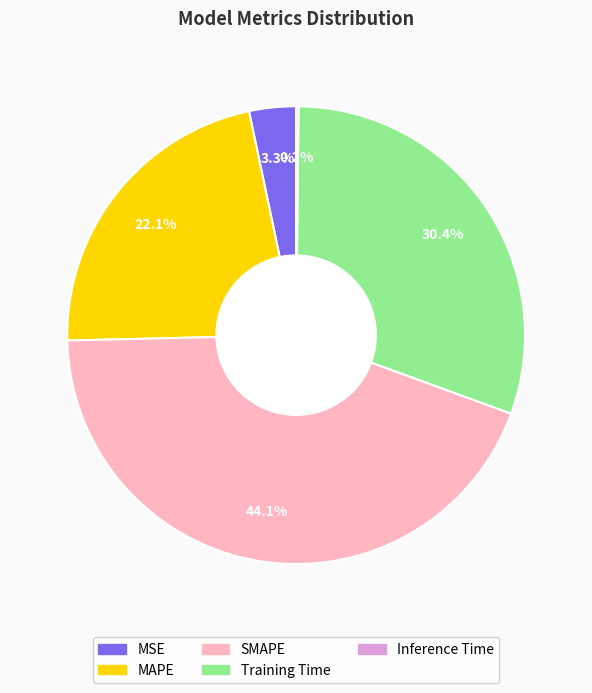

True or false: MSE accounts for 3% of the total.

True